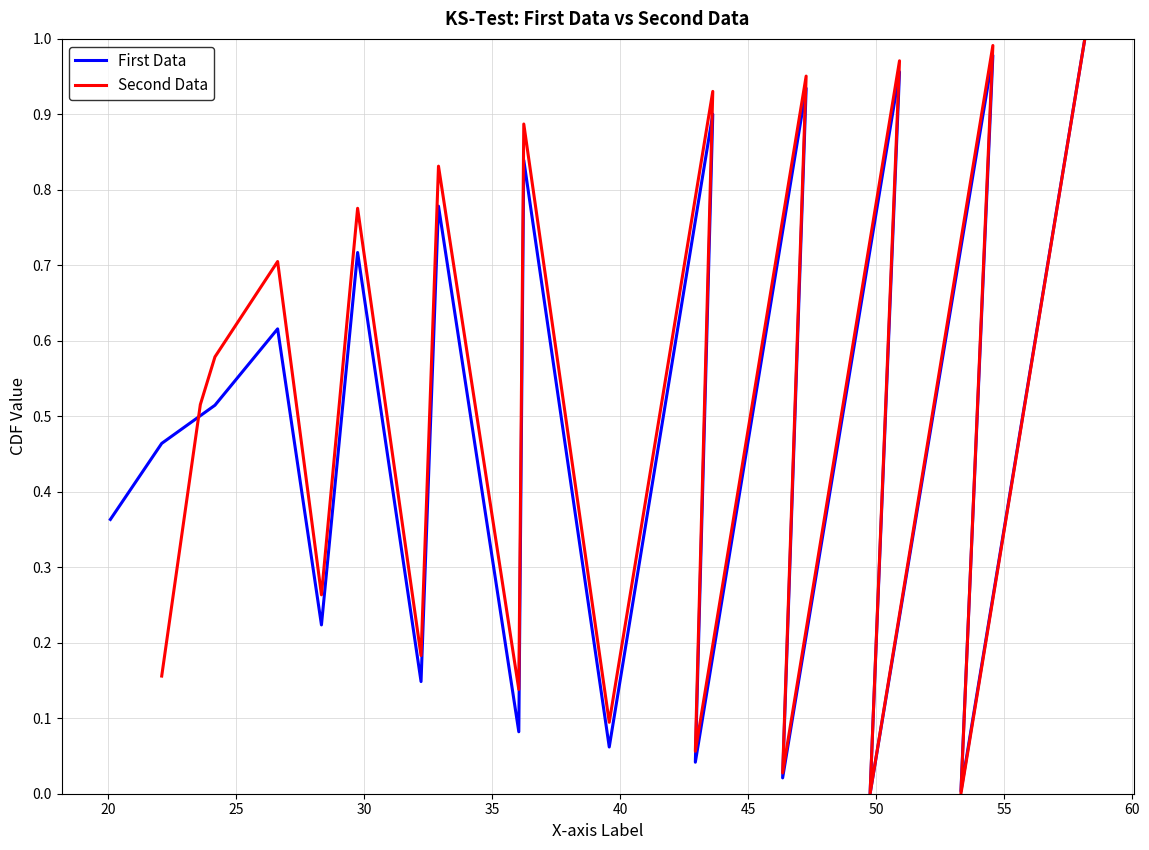

What is the maximum value shown in the chart?

1.0